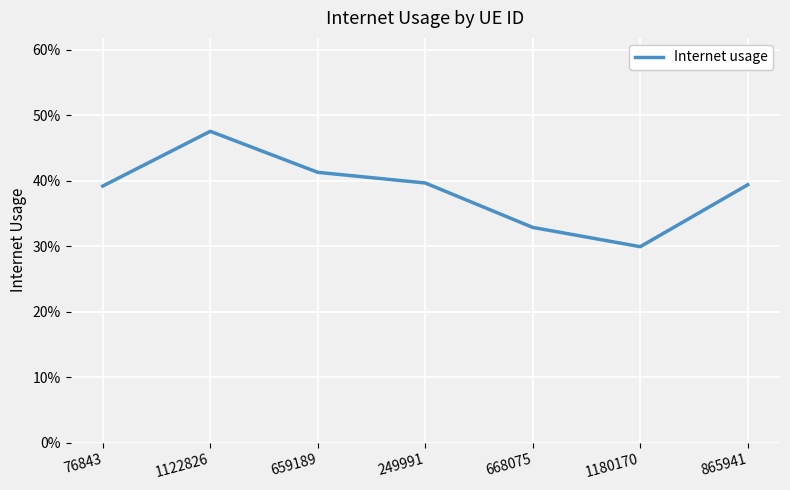

Does the chart have visible grid lines?

Yes